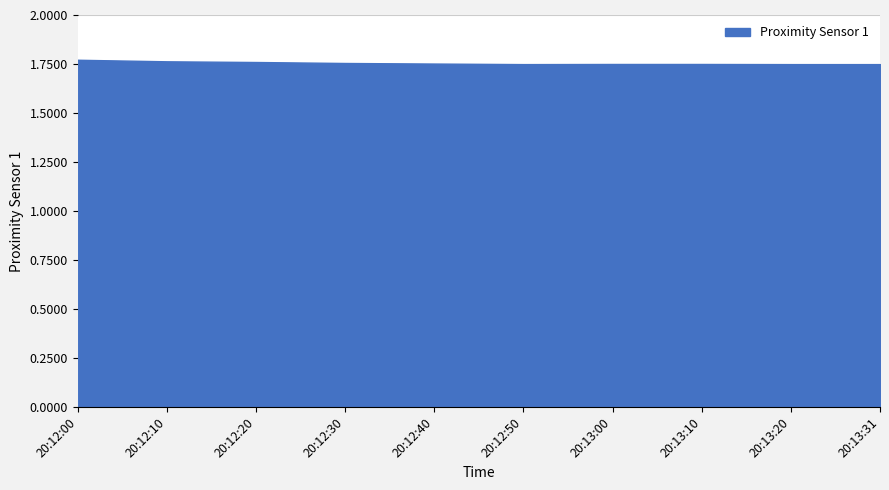

True or false: the data shows 3.1 at 20:12:20.

False